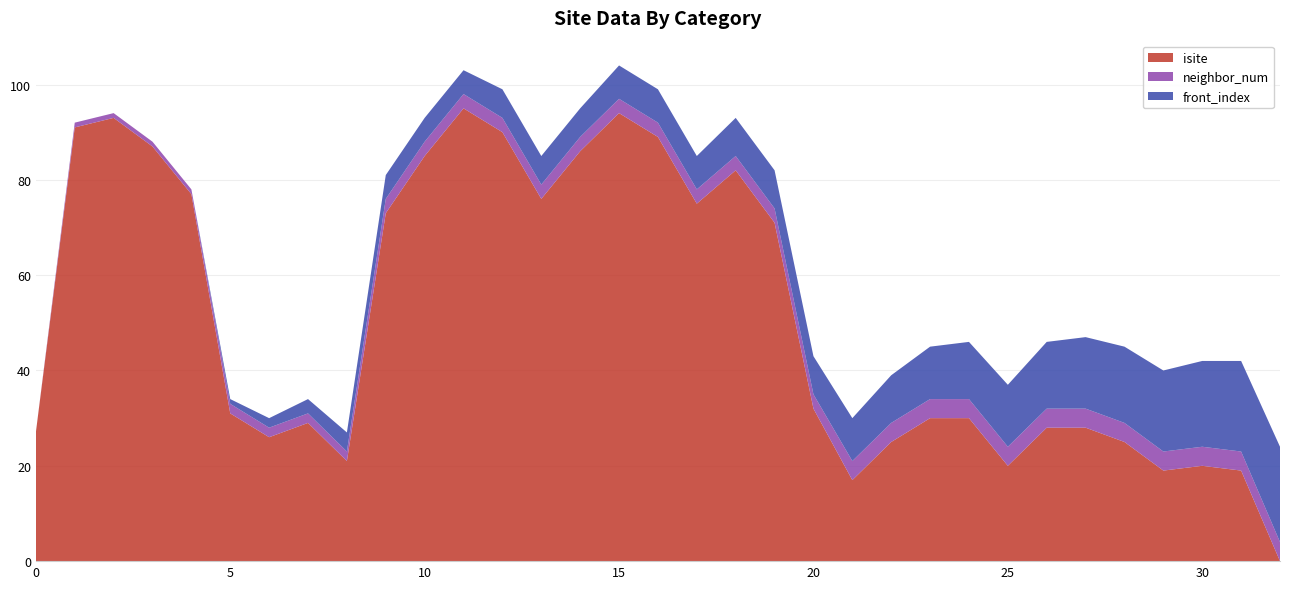

Reading left to right, transcribe all the data shown in this chart.

isite: 0=27	1=91	2=93	3=87	4=77	5=31	6=26	7=29	8=21	9=73	10=85	11=95	12=90	13=76	14=86	15=94	16=89	17=75	18=82	19=71	20=32	21=17	22=25	23=30	24=30	25=20	26=28	27=28	28=25	29=19	30=20	31=19	32=0
neighbor_num: 0=0	1=1	2=1	3=1	4=1	5=2	6=2	7=2	8=2	9=3	10=3	11=3	12=3	13=3	14=3	15=3	16=3	17=3	18=3	19=3	20=3	21=4	22=4	23=4	24=4	25=4	26=4	27=4	28=4	29=4	30=4	31=4	32=4
front_index: 0=0	1=0	2=0	3=0	4=0	5=1	6=2	7=3	8=4	9=5	10=5	11=5	12=6	13=6	14=6	15=7	16=7	17=7	18=8	19=8	20=8	21=9	22=10	23=11	24=12	25=13	26=14	27=15	28=16	29=17	30=18	31=19	32=20